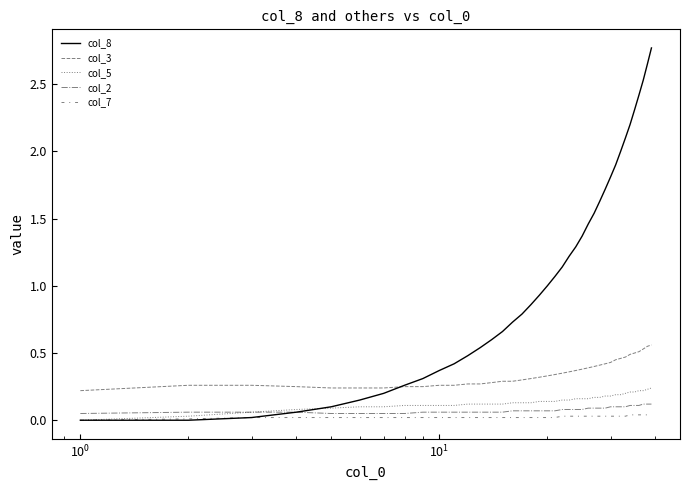

Count the number of data series in this chart.

5